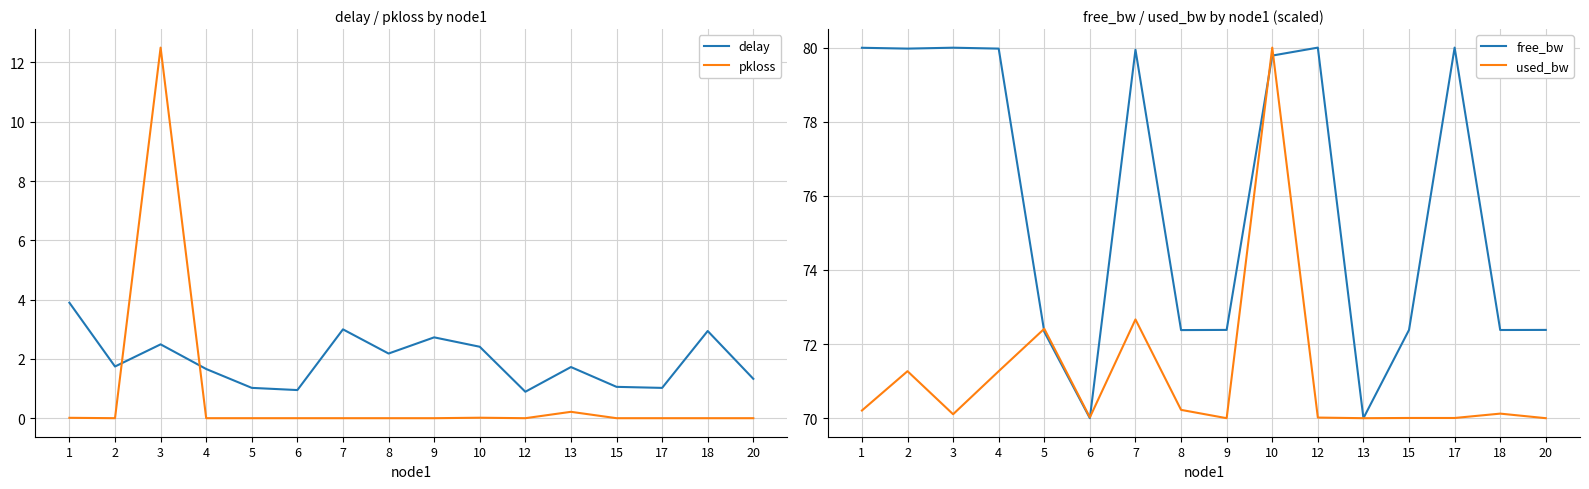

What is the value of the used_bw point at the 2nd from the left?

71.3